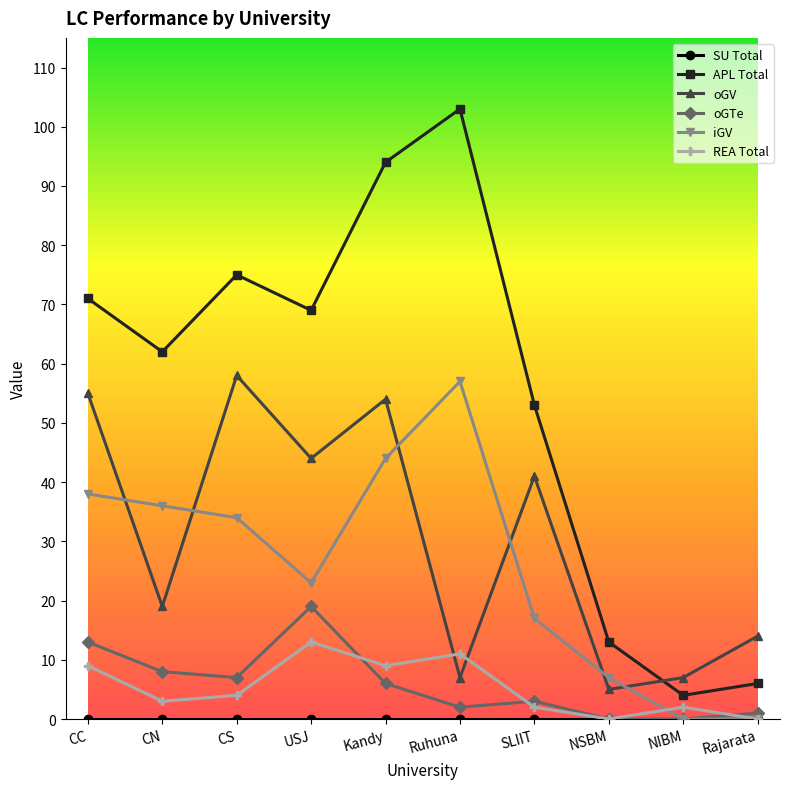

Read the oGV value at CC.

55